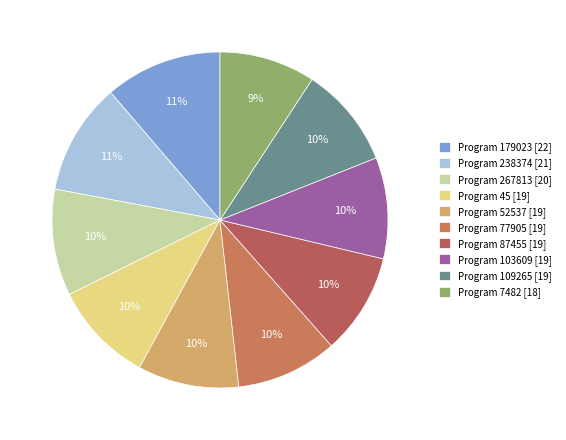

How many slices are in this pie chart?

10